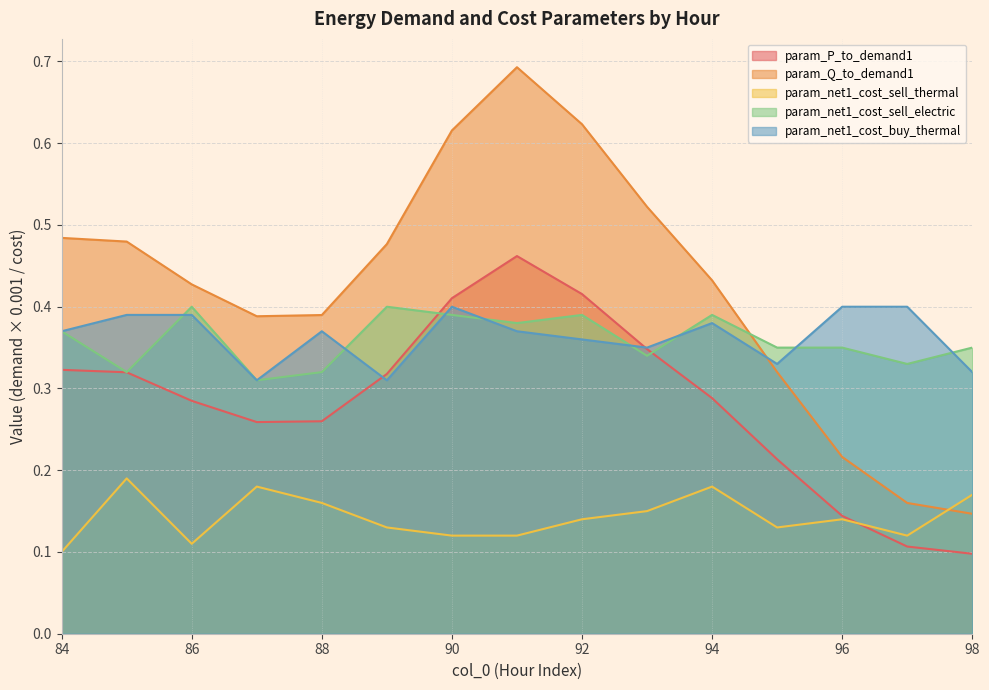

Which category has the highest value in the param_P_to_demand1 series?

91